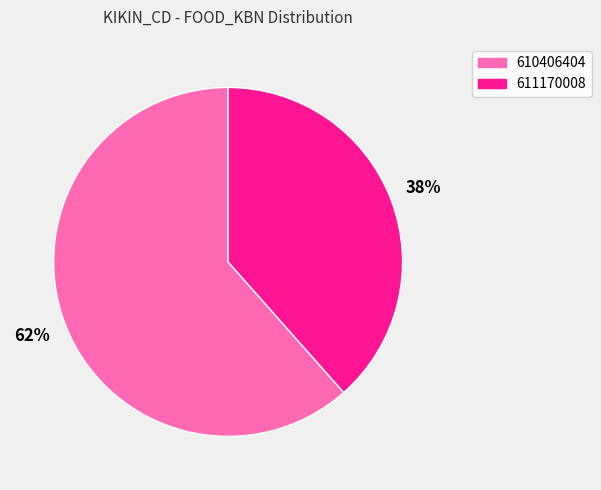

Is there any slice that represents more than half of the pie?

Yes